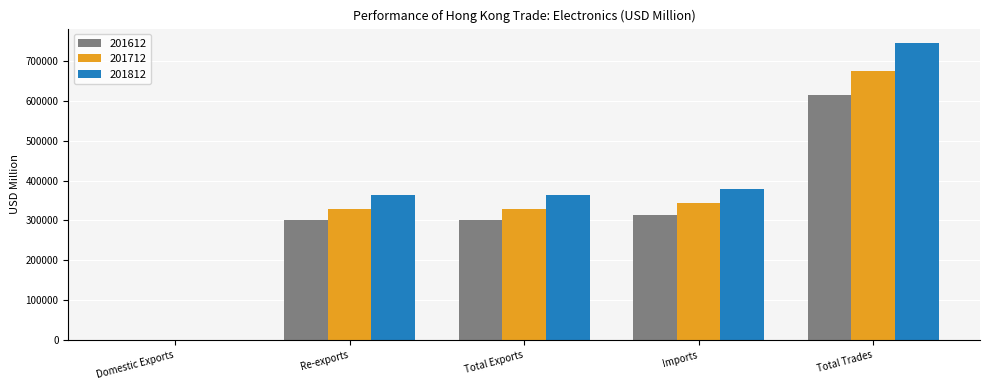

Which category has the highest value in the 201712 series?

Total Trades